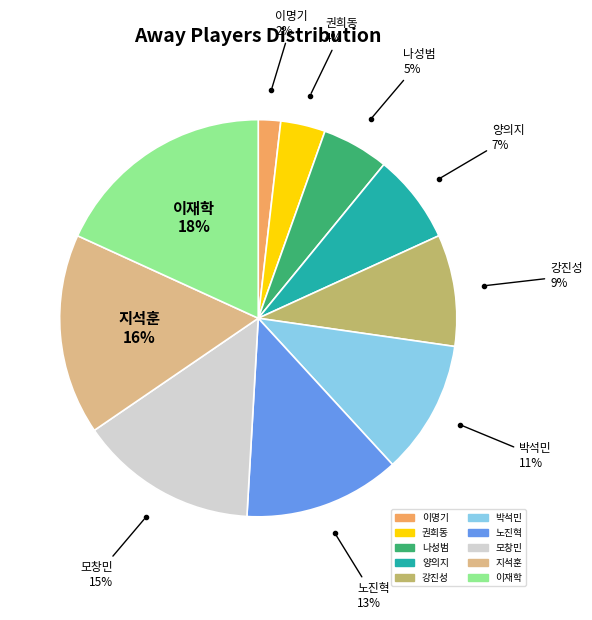

Between 박석민 and 이명기, which is larger?

박석민